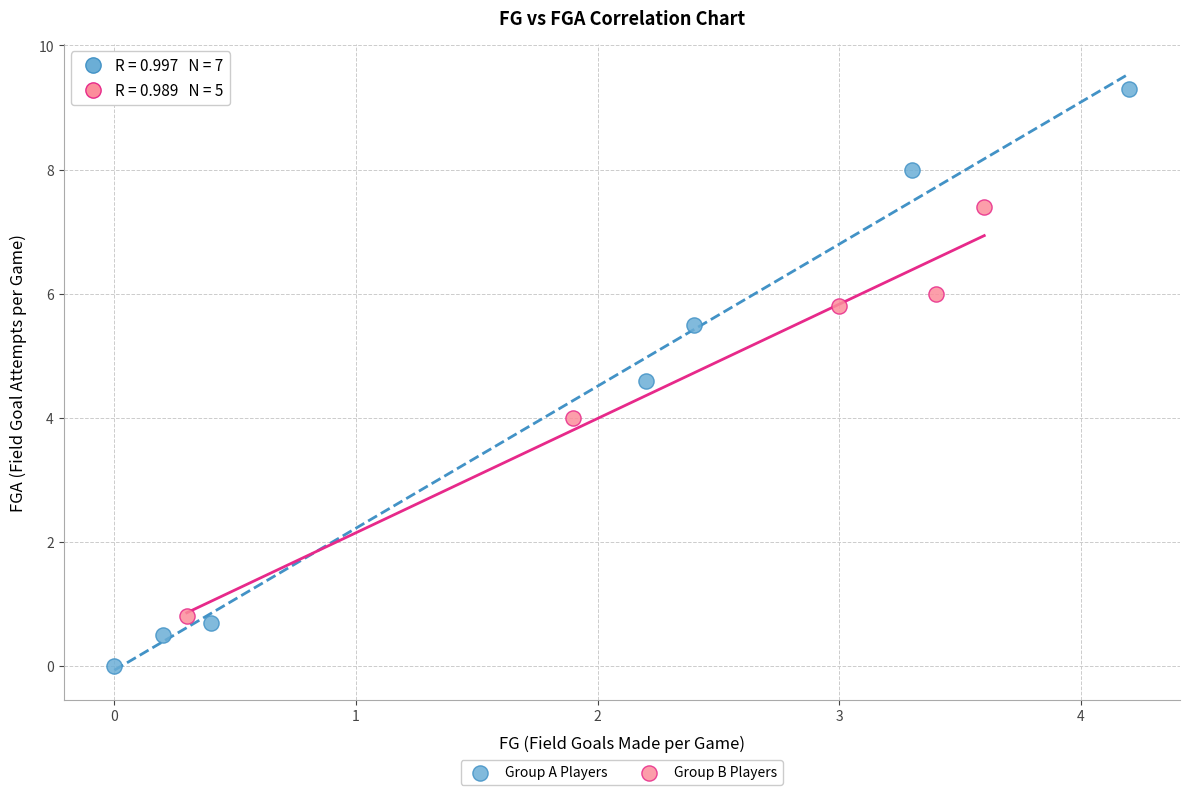

Which series reaches the maximum Y coordinate?

Group A Players